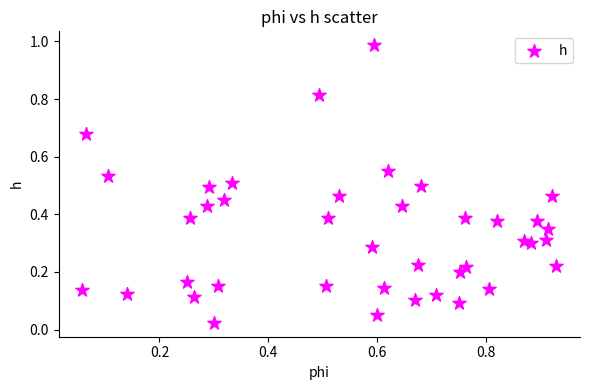

What is the range of X values (max minus min)?

0.9